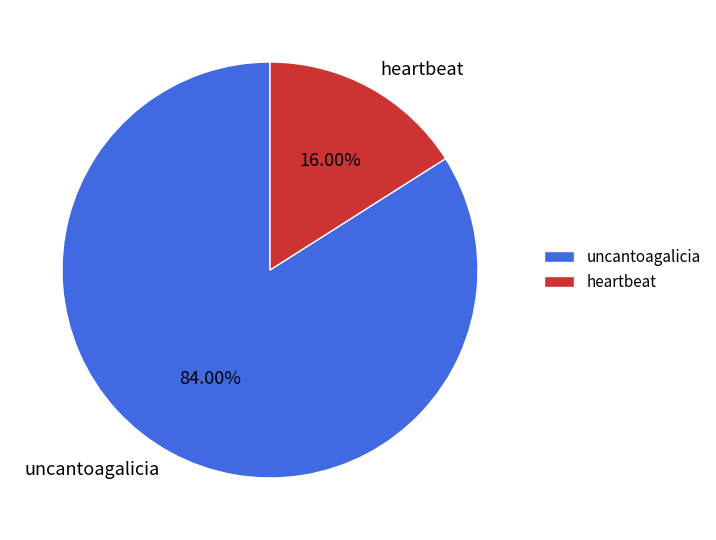

What portion of the pie excludes heartbeat?

84.0%